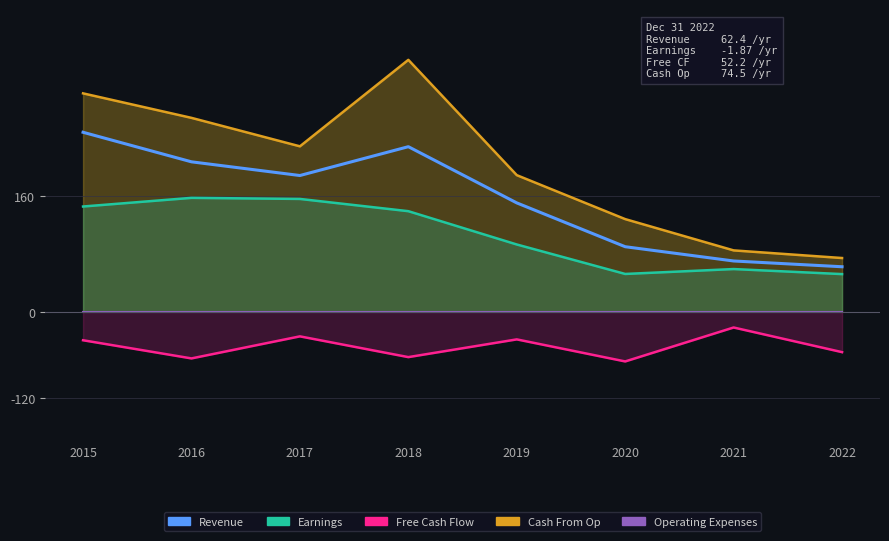

At which label does Earnings first exceed 139?

2015